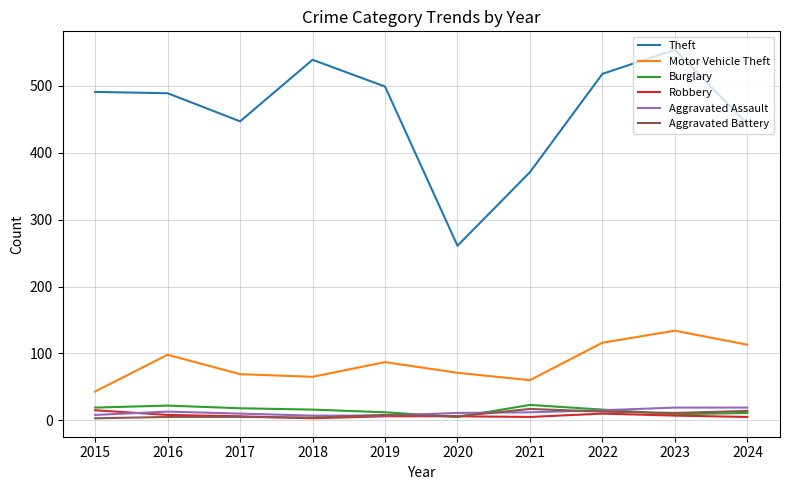

Which series has the largest range (max minus min)?

Theft